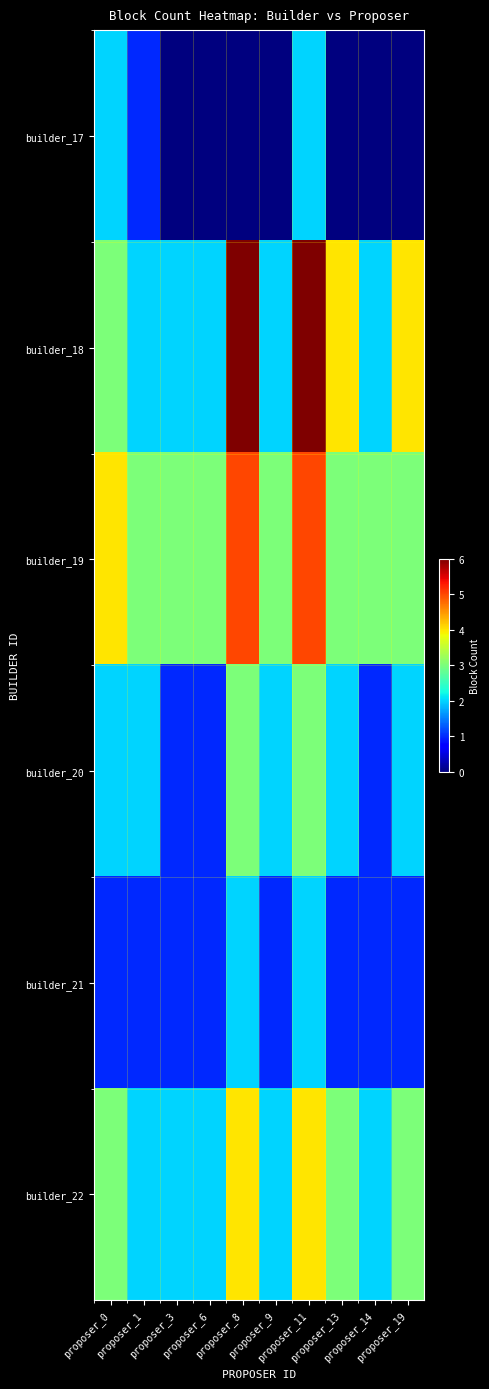

How many data points does each series have?

10